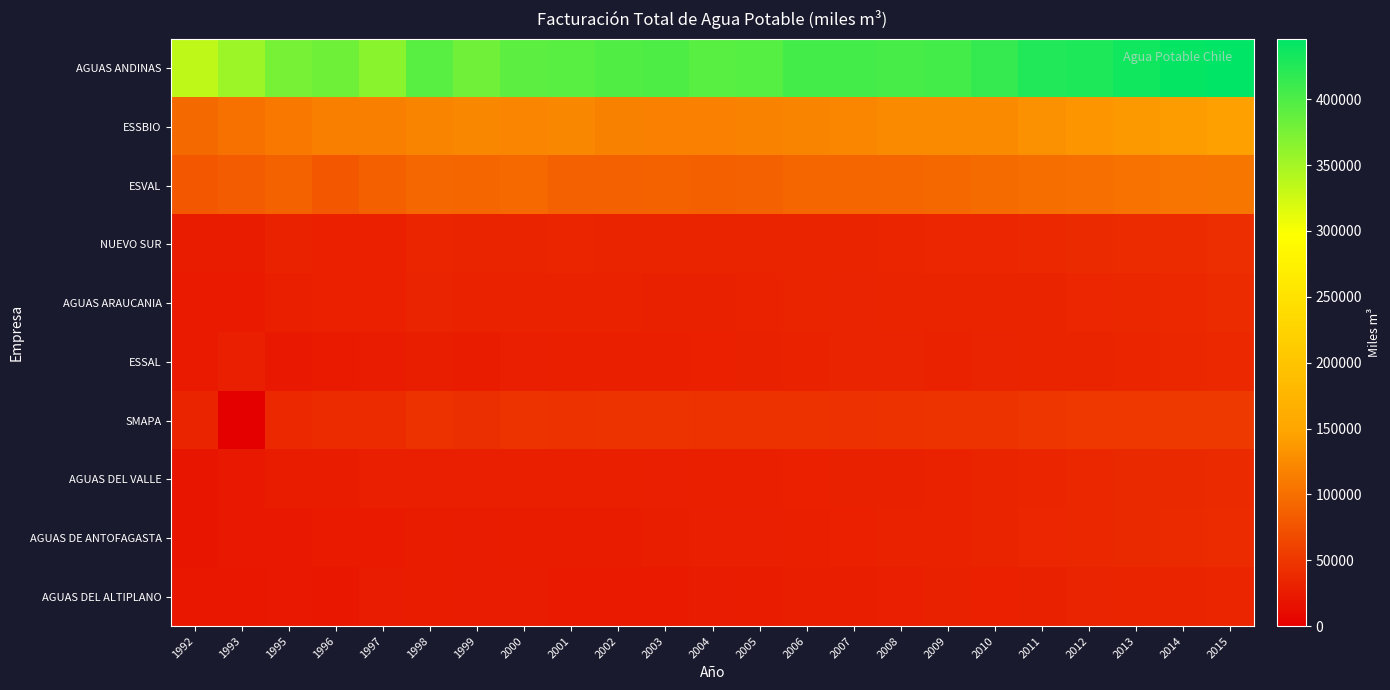

At which category is the sum across all series the highest?

2015